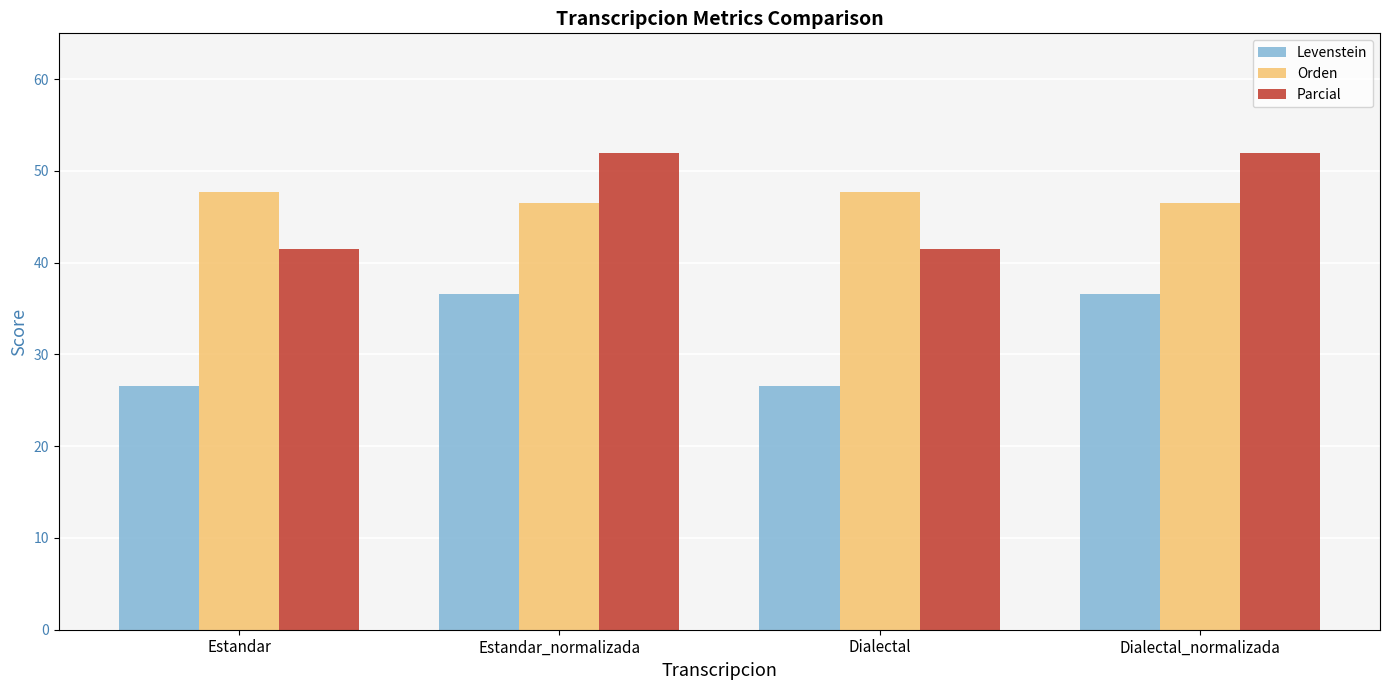

List the series in order of their peak value, highest first.

Parcial, Orden, Levenstein